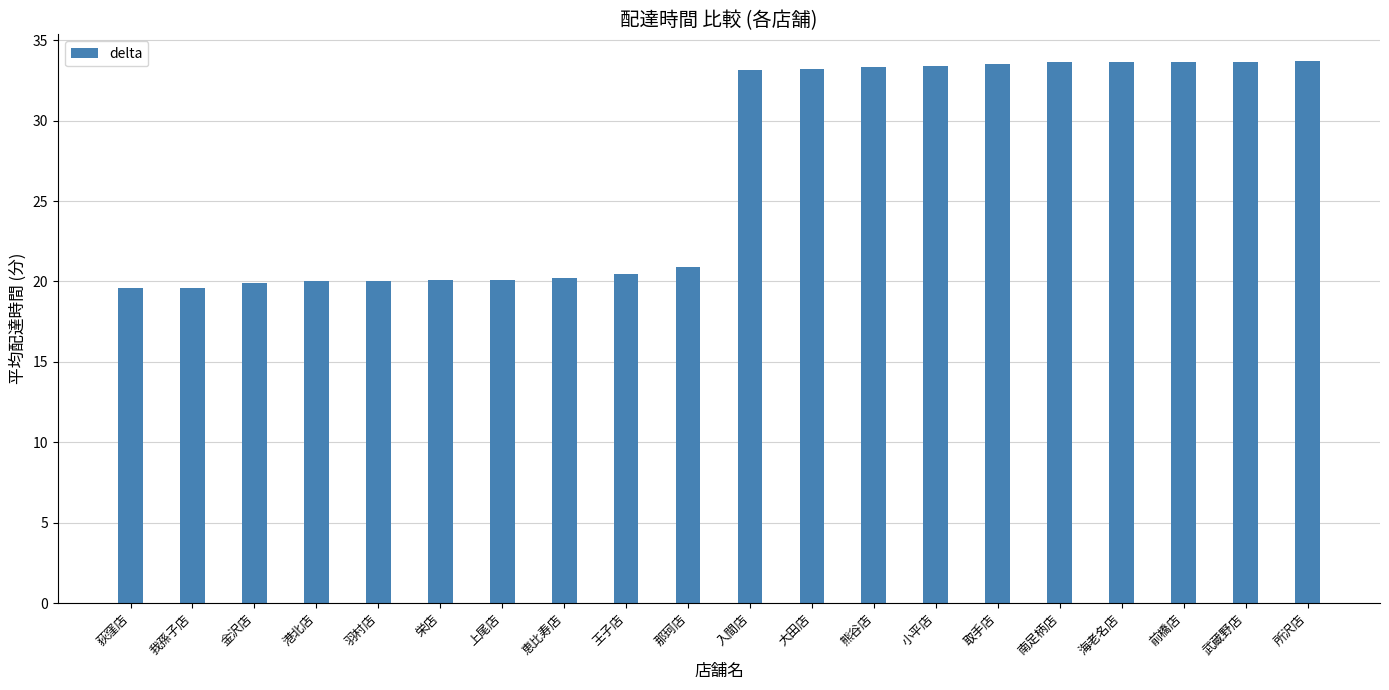

What is the sum of all values?

535.8